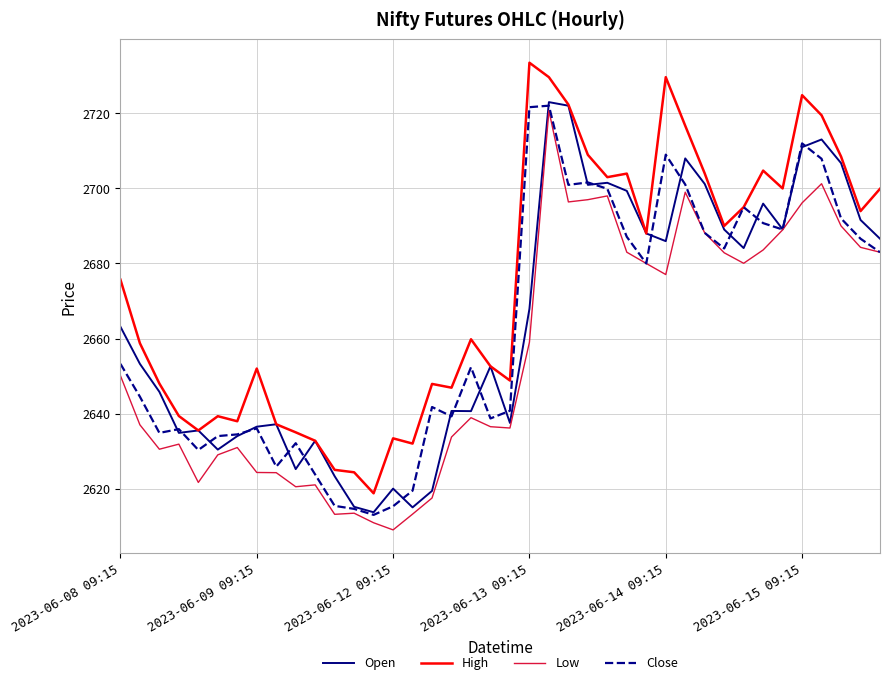

What is the smallest value displayed?

2609.0